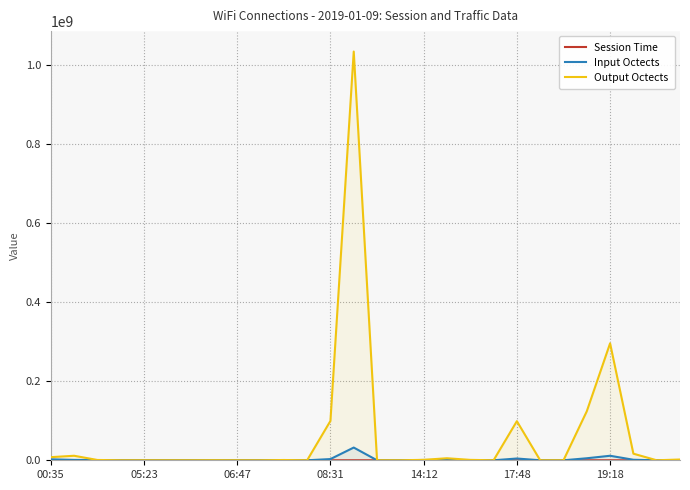

Where is Output Octects nearest to the value 517567835?

19:18